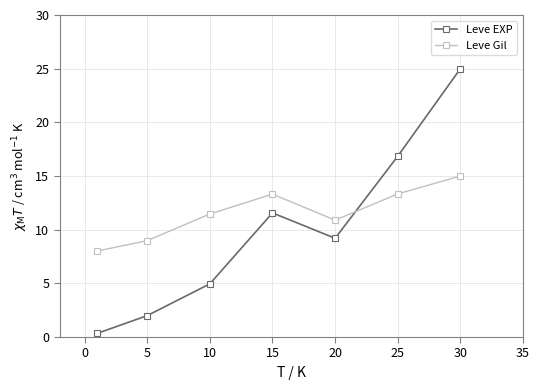

Is this an area chart (filled region under the line)?

No